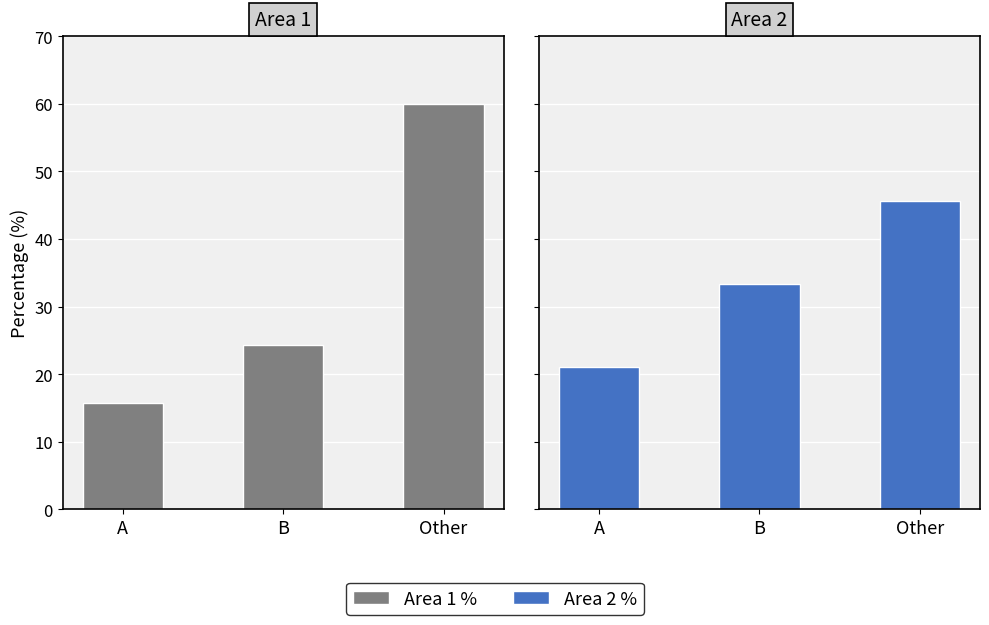

Which category has the lowest value across all series?

A